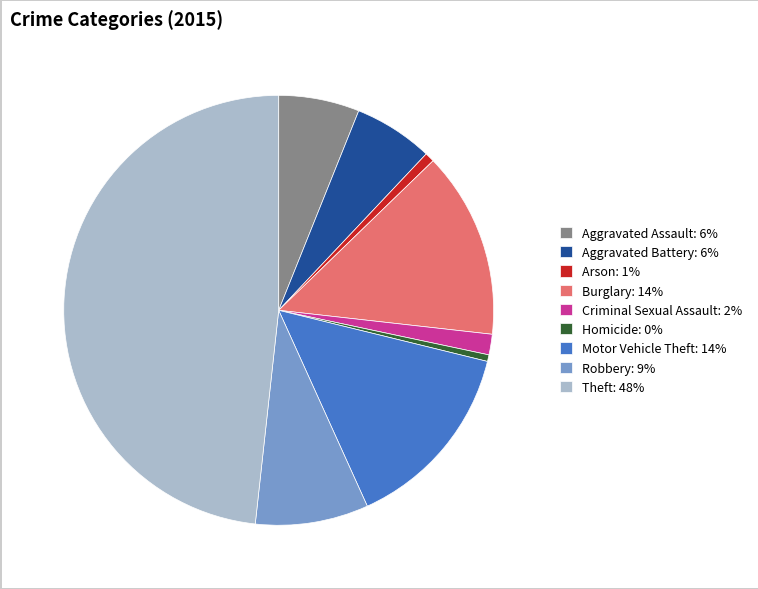

Combined, do Robbery: 9% and Aggravated Battery: 6% account for over 50%?

No